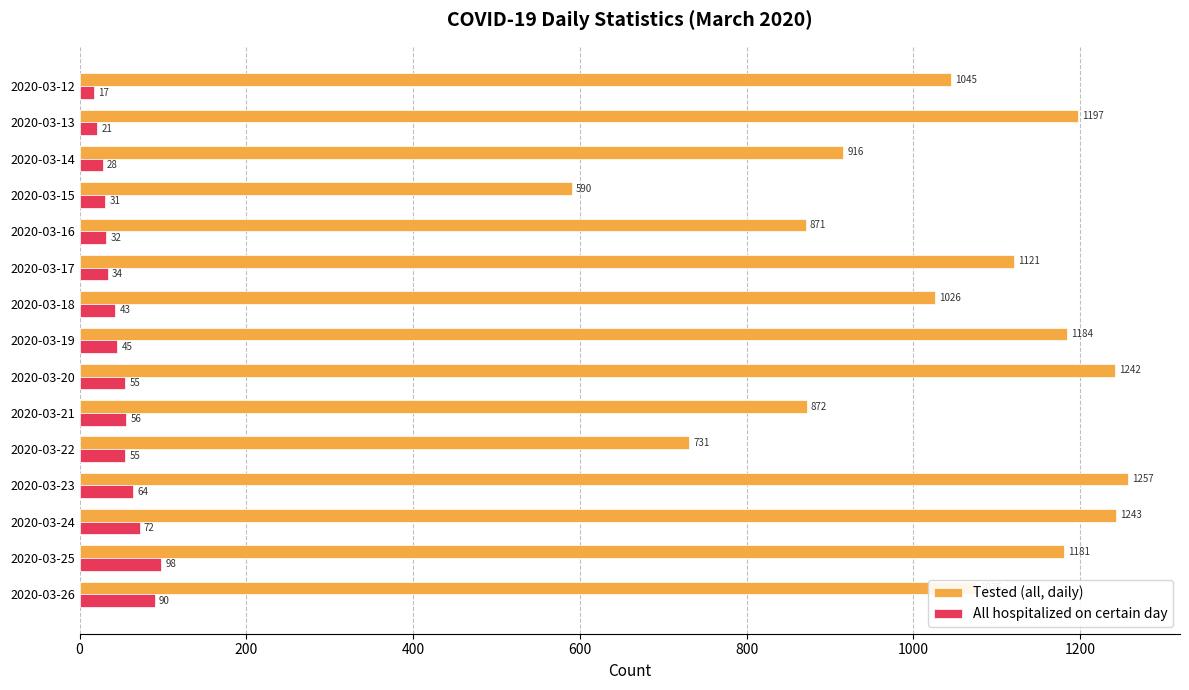

How many categories are shown in the chart?

15